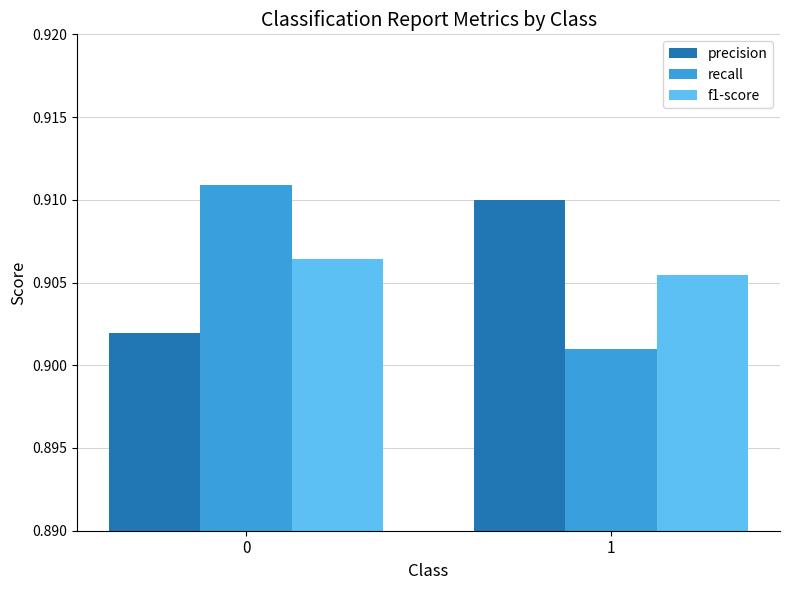

Which series has the largest range (max minus min)?

recall